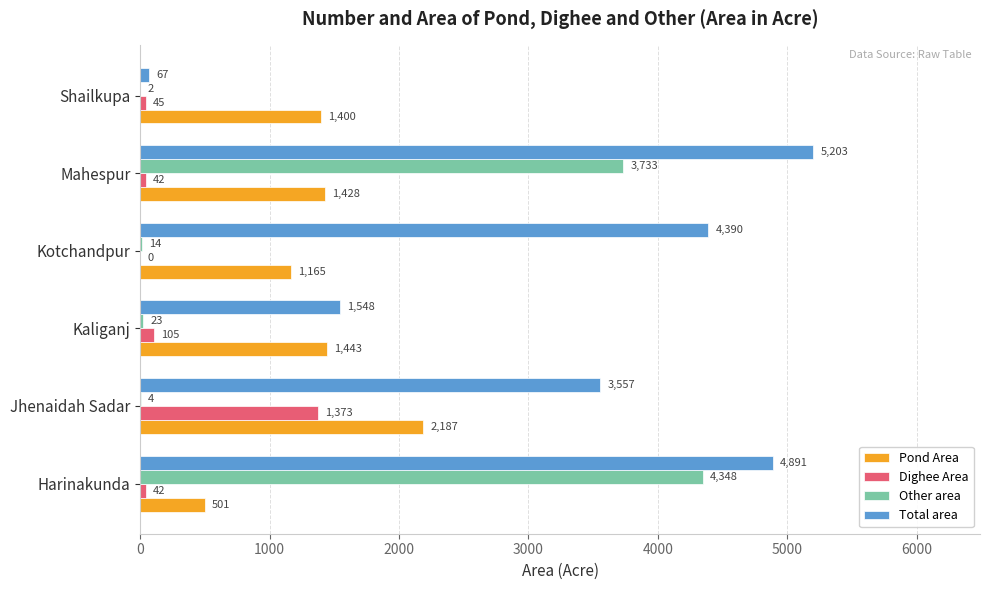

What is the average value of the Dighee Area series?

268